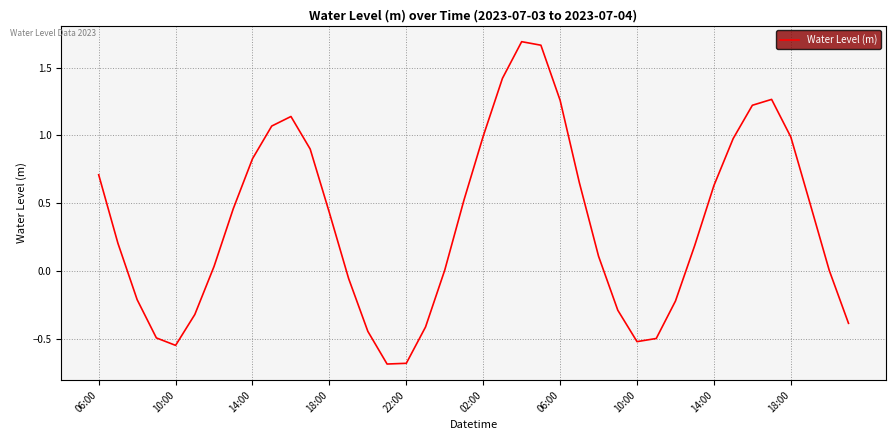

What is the smallest value displayed?

-0.7